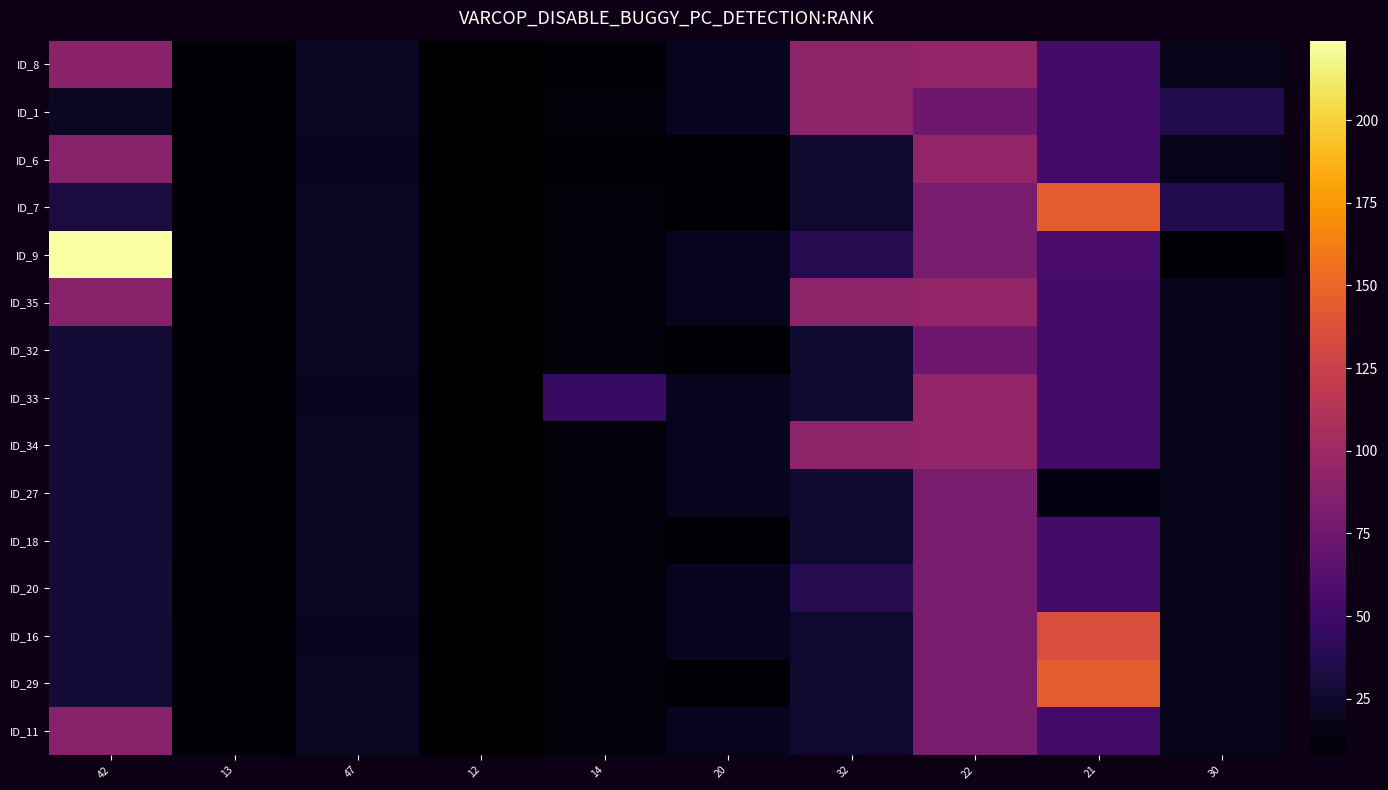

At 32, list the series in order from smallest to largest.

ID_6, ID_7, ID_32, ID_33, ID_27, ID_18, ID_16, ID_29, ID_11, ID_9, ID_20, ID_8, ID_1, ID_35, ID_34